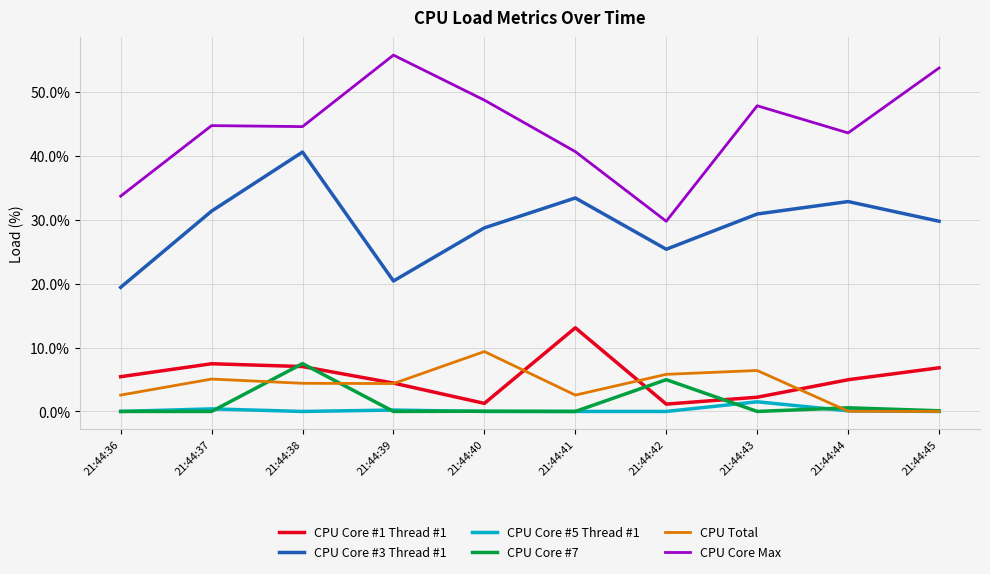

Is it true that CPU Core #1 Thread #1 equals 5.0 at 21:44:44?

True